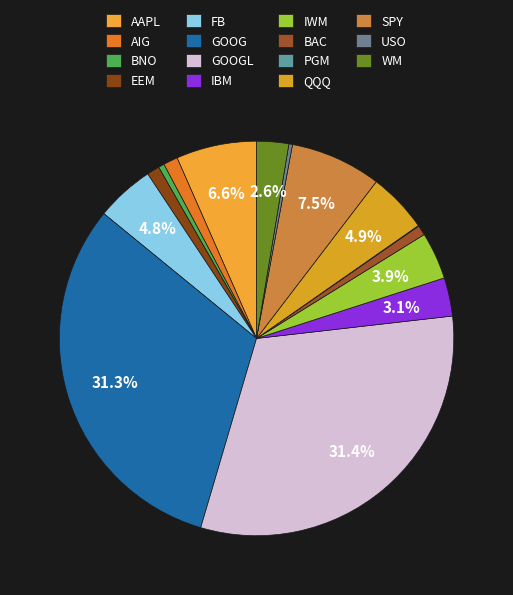

Which slice is the smallest?

PGM